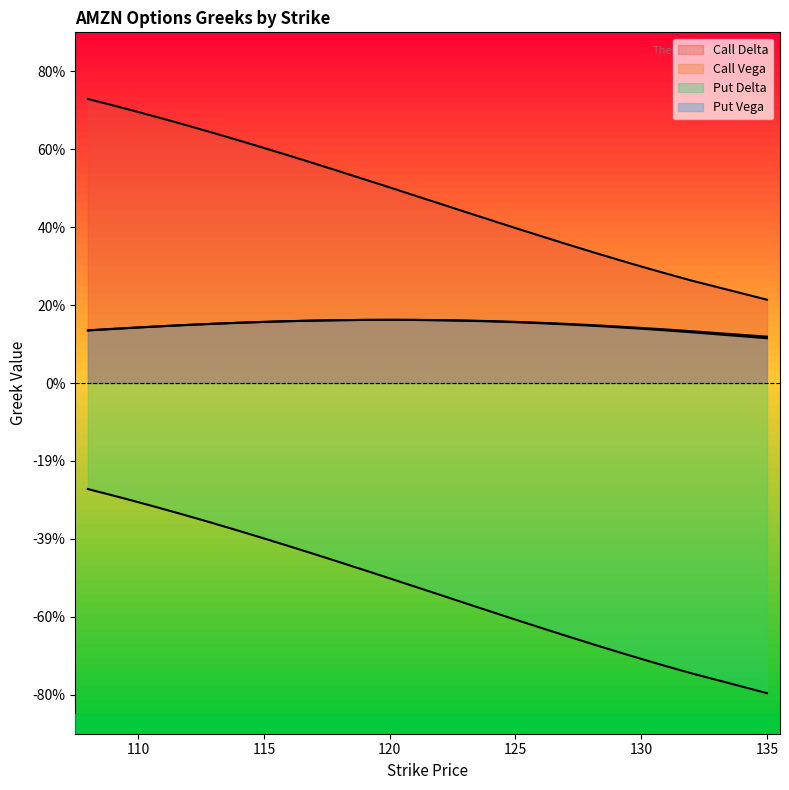

What is the sum of the Call Vega values at 129 and 128?

0.3